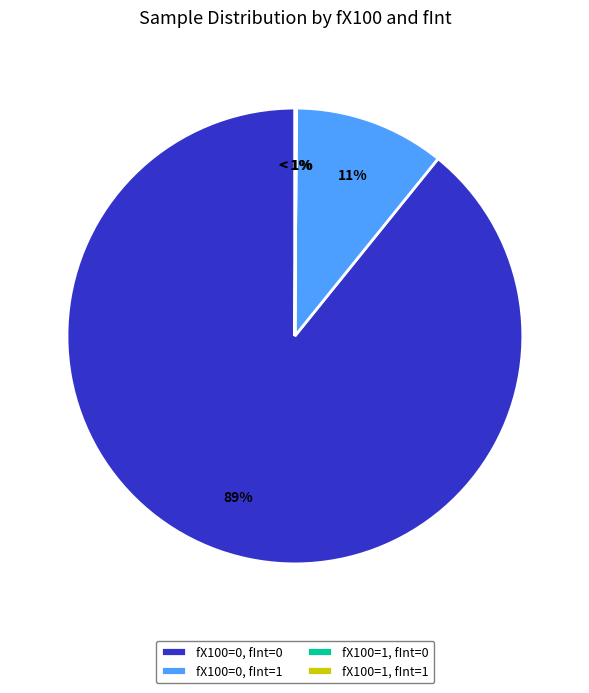

Do fX100=1, fInt=1 and fX100=1, fInt=0 together represent more than half of the pie?

No